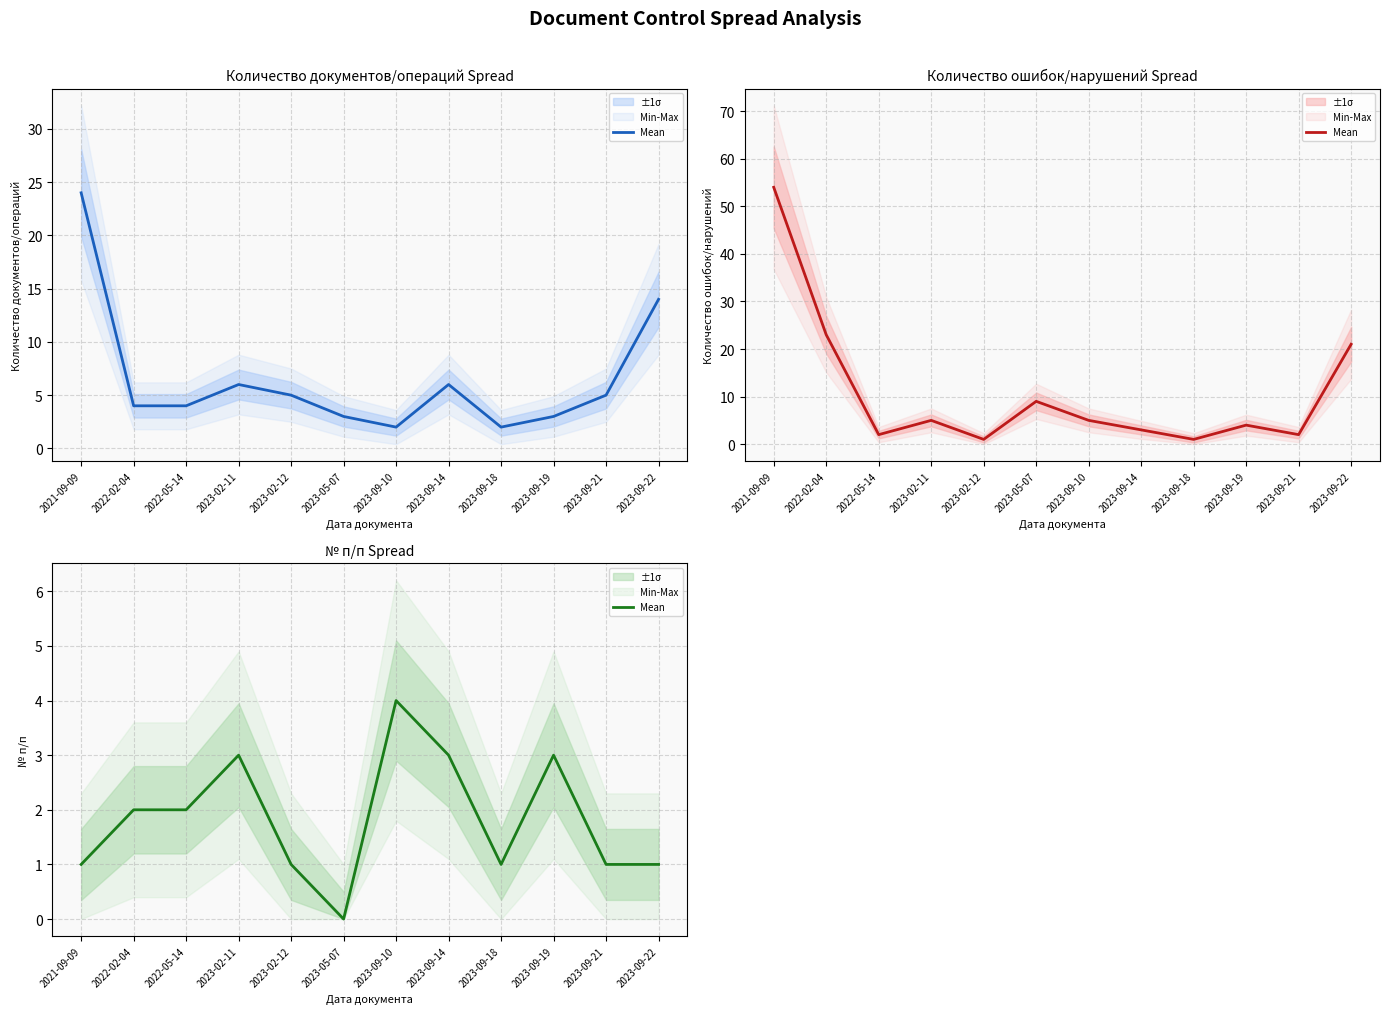

What is the difference between the values at 2023-02-12 and 2023-09-10?

3